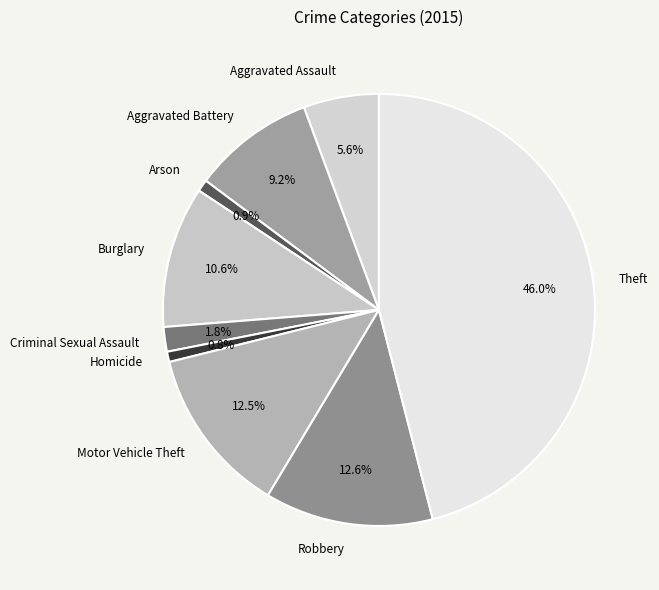

Which slice is the largest?

Theft